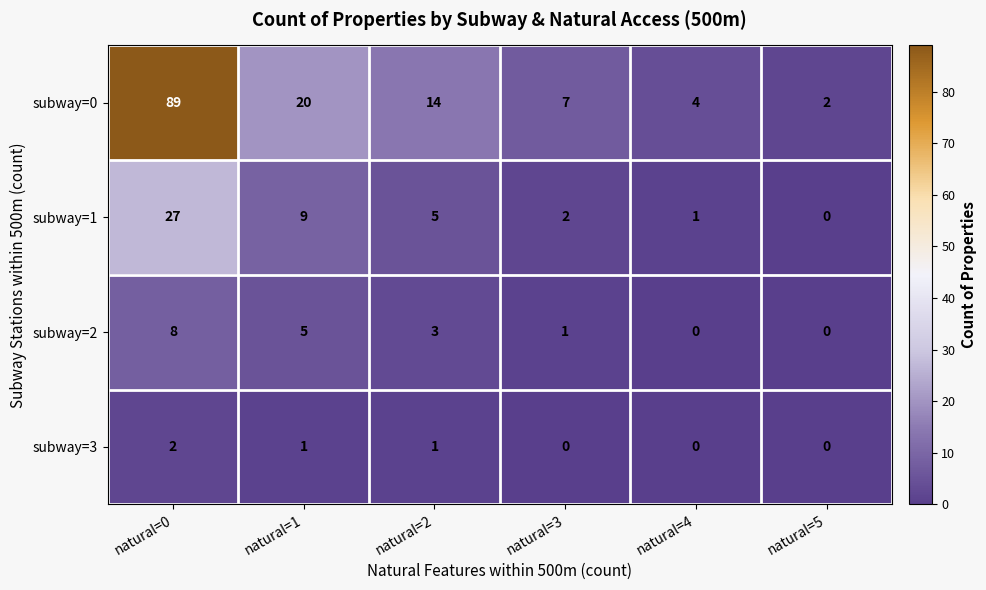

Between natural=2 and natural=3, which series saw the biggest shift?

subway=0